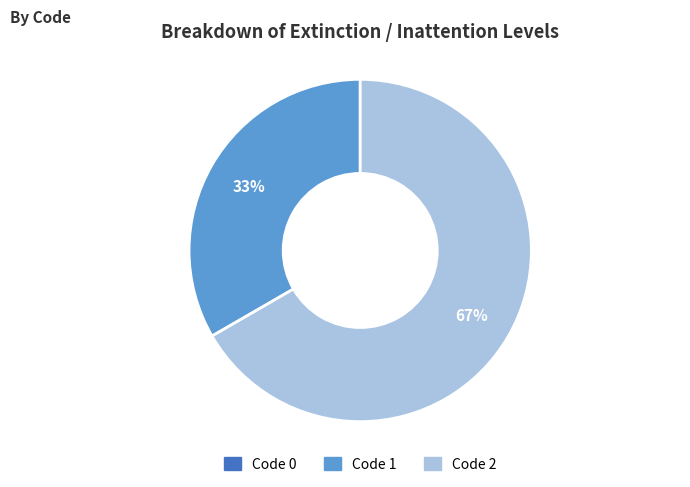

To the nearest percent, what is the average slice percentage?

33%